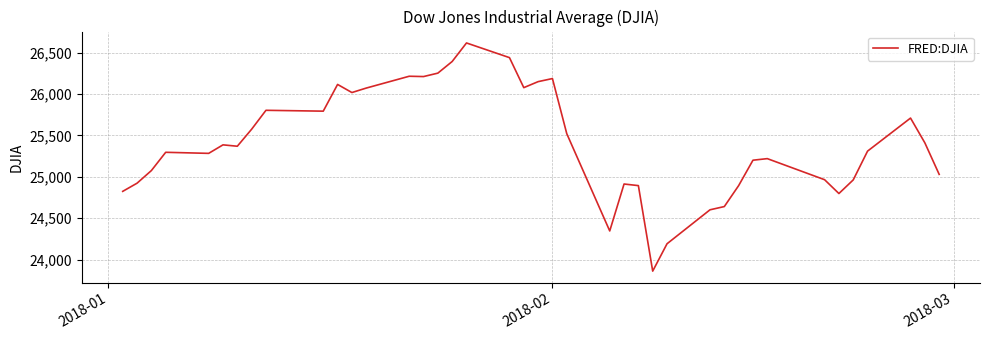

What is the maximum value shown in the chart?

26616.7